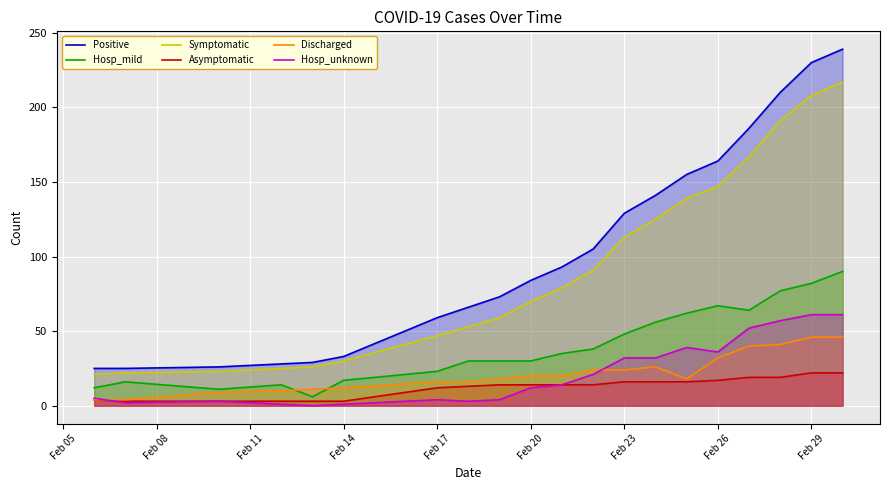

Which series has the widest spread of values?

Positive